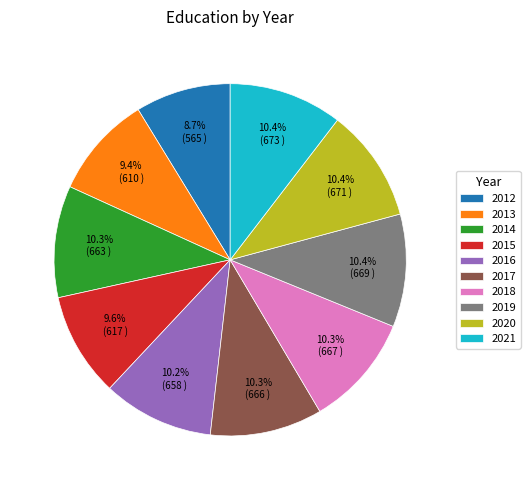

Count the number of slices in the pie.

10